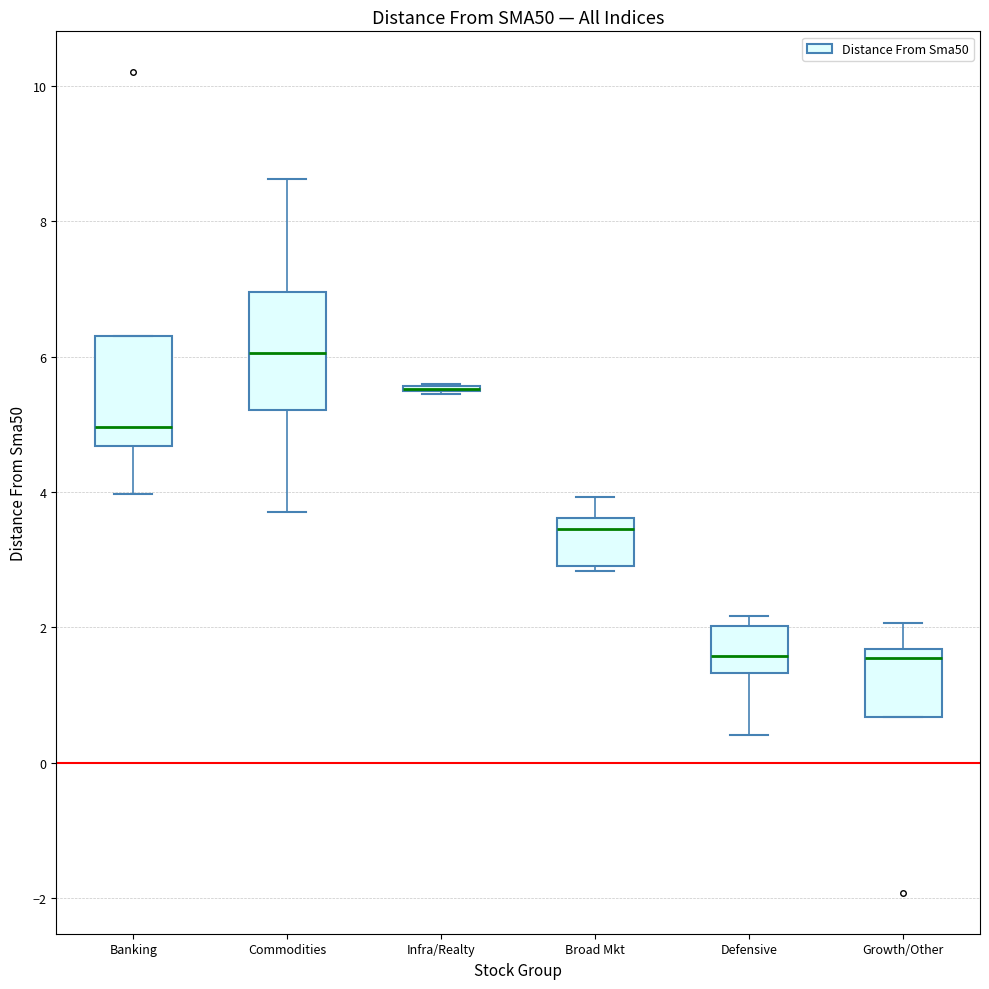

Reading left to right, transcribe this box plot: for each box, give where its median line is, the range the box spans, and where its two whiskers end, as read against the y-axis. The values are not printed on the chart, so give them approximately, as read against the axis.

Banking: median 5.0, box 4.6 to 6.4, whiskers 4.0 to 6.4
Commodities: median 6.0, box 5.2 to 7.0, whiskers 3.8 to 8.6
Infra/Realty: box collapsed to a line at 5.6, whiskers 5.4 to 5.6
Broad Mkt: median 3.4, box 2.8 to 3.6, whiskers 2.8 (just below the box's lower edge) to 4.0
Defensive: median 1.6, box 1.4 to 2.0, whiskers 0.4 to 2.2
Growth/Other: median 1.6 (just below the box's upper edge), box 0.6 to 1.6, whiskers 0.6 to 2.0